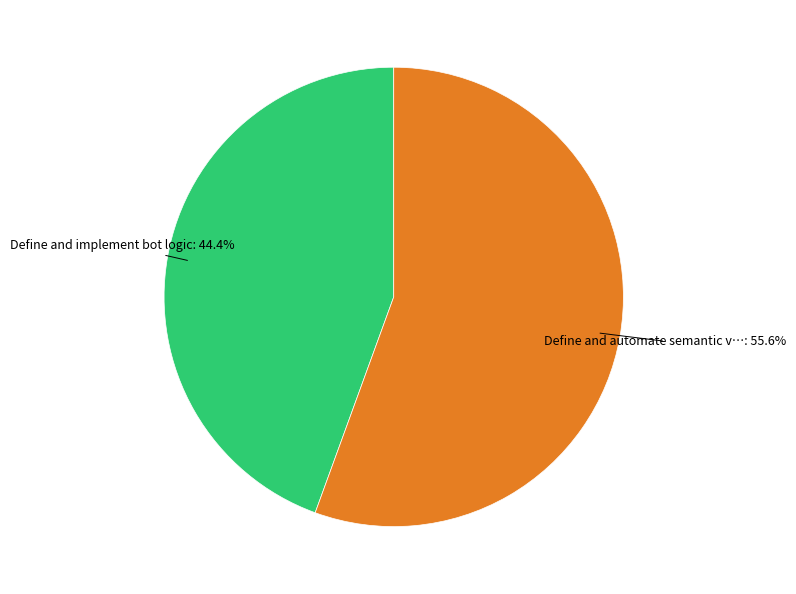

Is there a majority slice in this chart?

Yes